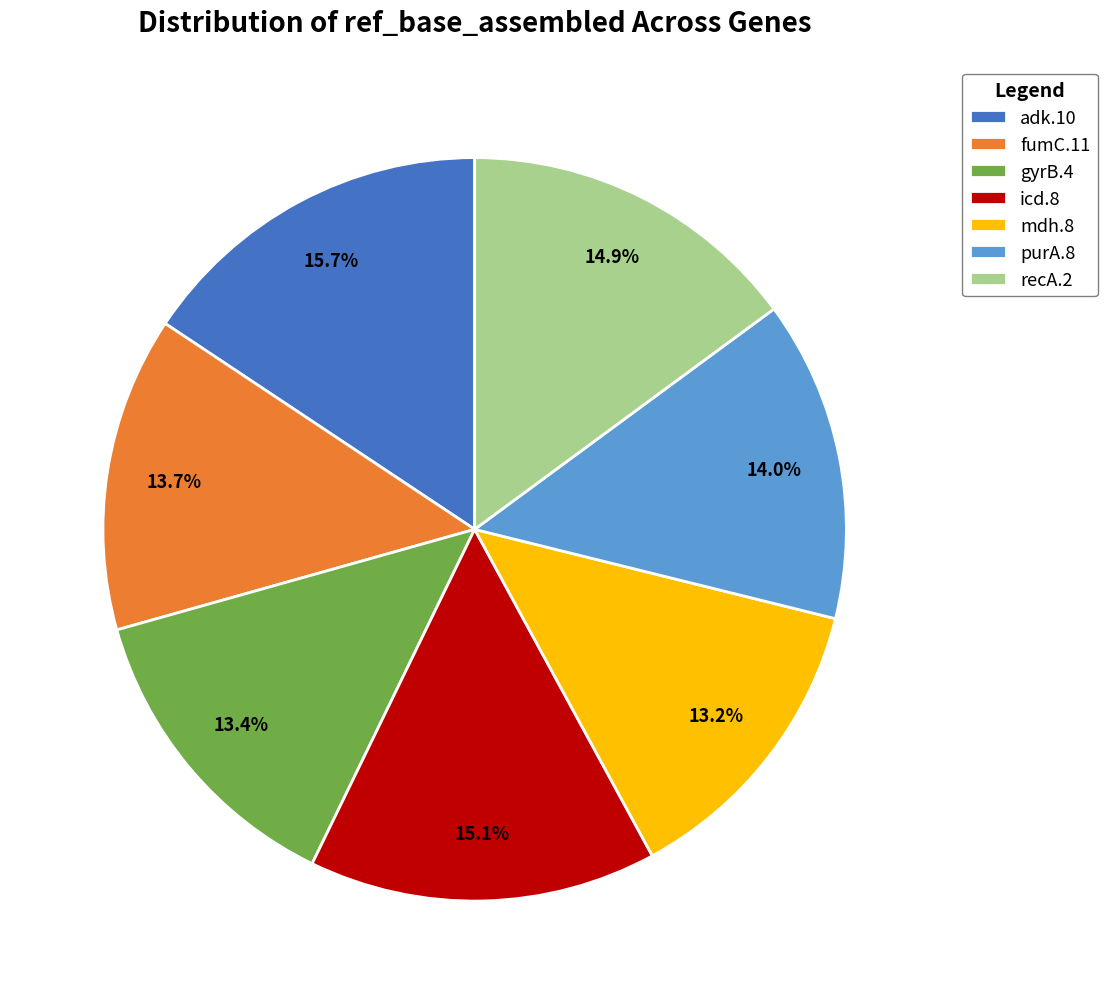

Do recA.2 and icd.8 together represent more than half of the pie?

No